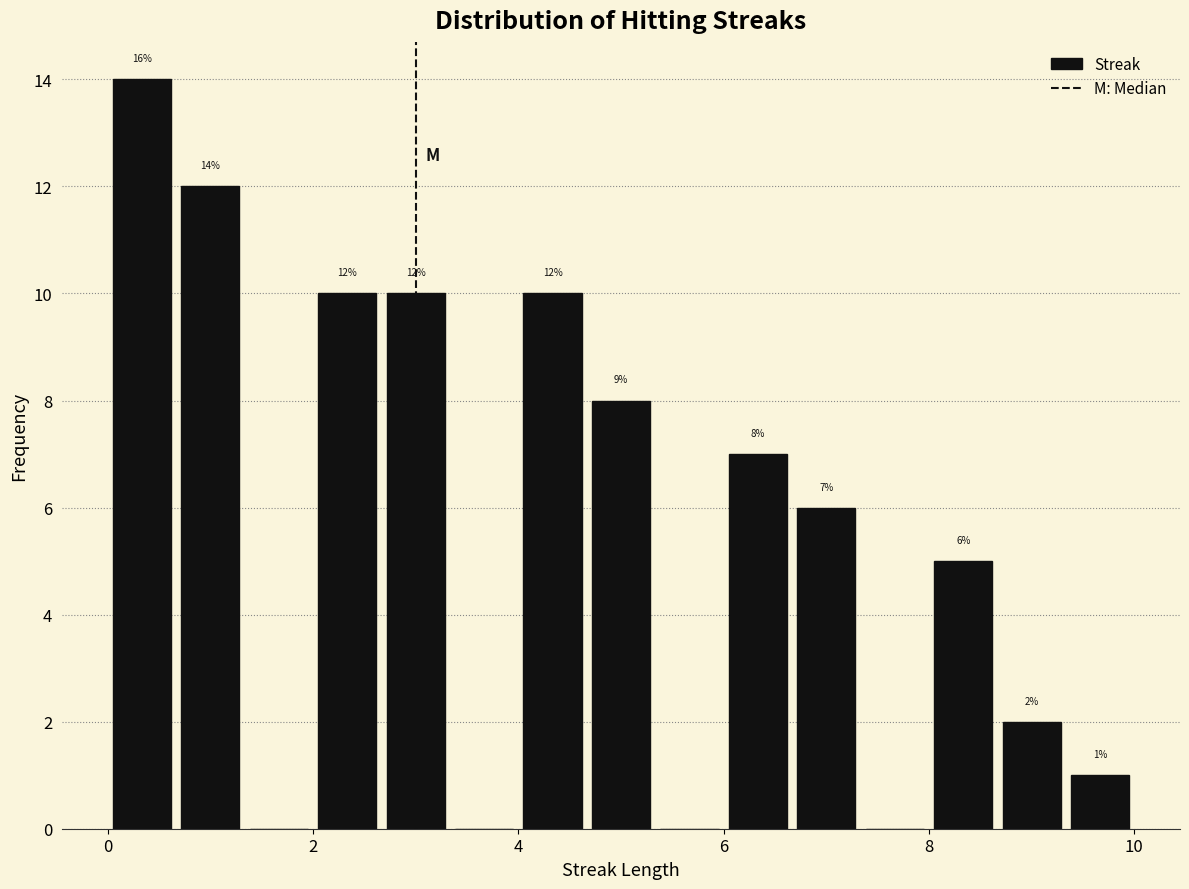

Read against the x-axis, roughly where is the centre of the tallest bar?

0.4